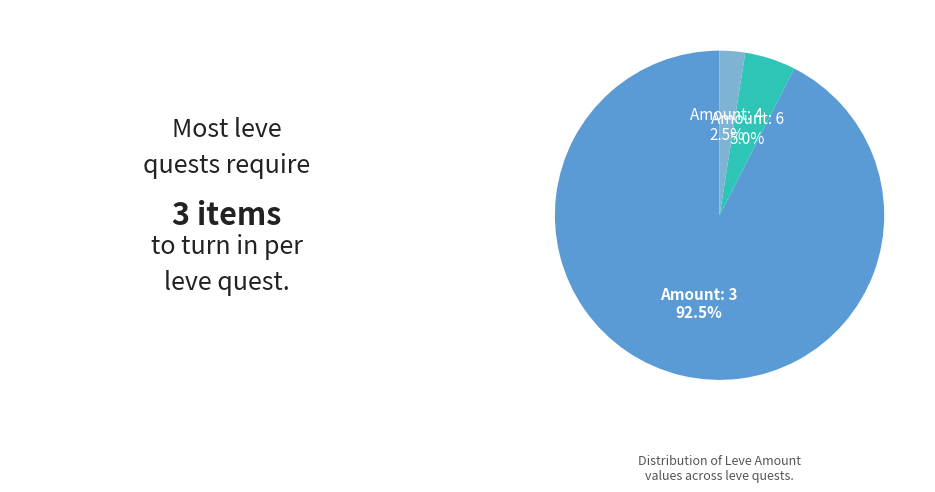

Does any single category account for the majority?

Yes